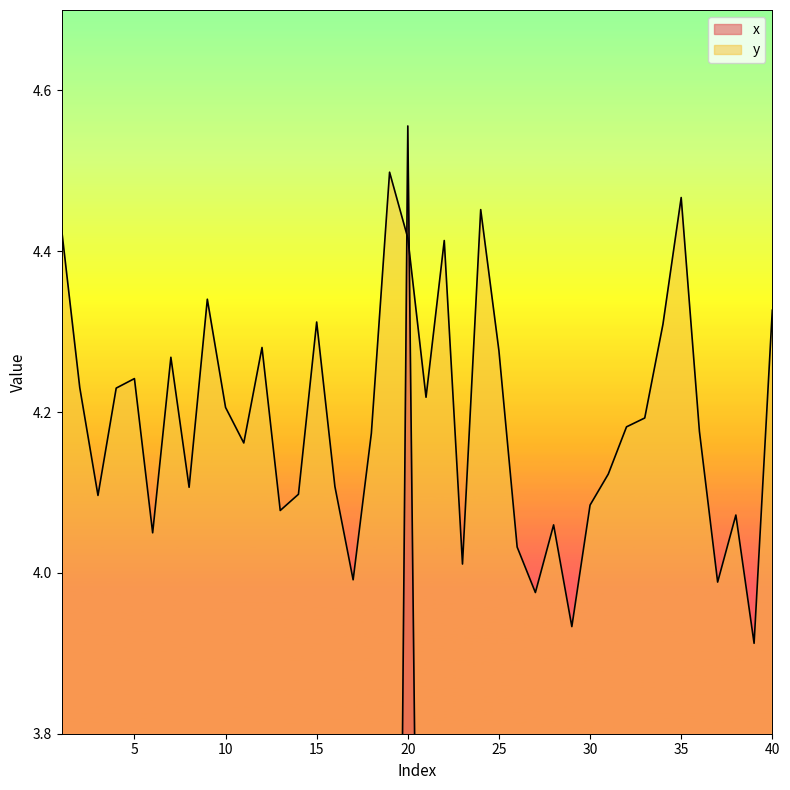

Where is y nearest to the value 4?

17